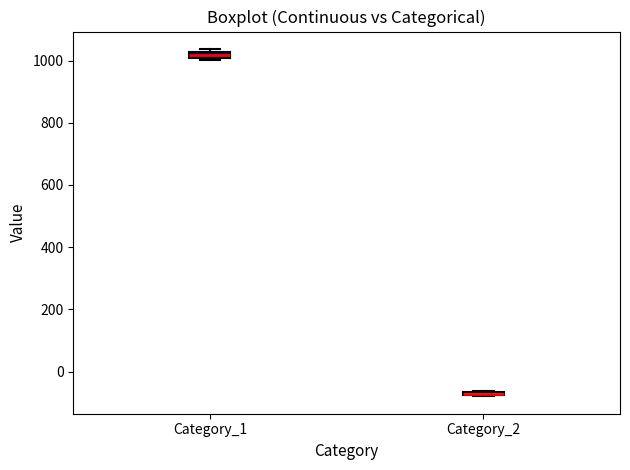

Where is the upper edge of the box for Category_2 on the y-axis? The values are not printed on the chart, so give them approximately, as read against the axis.

-60